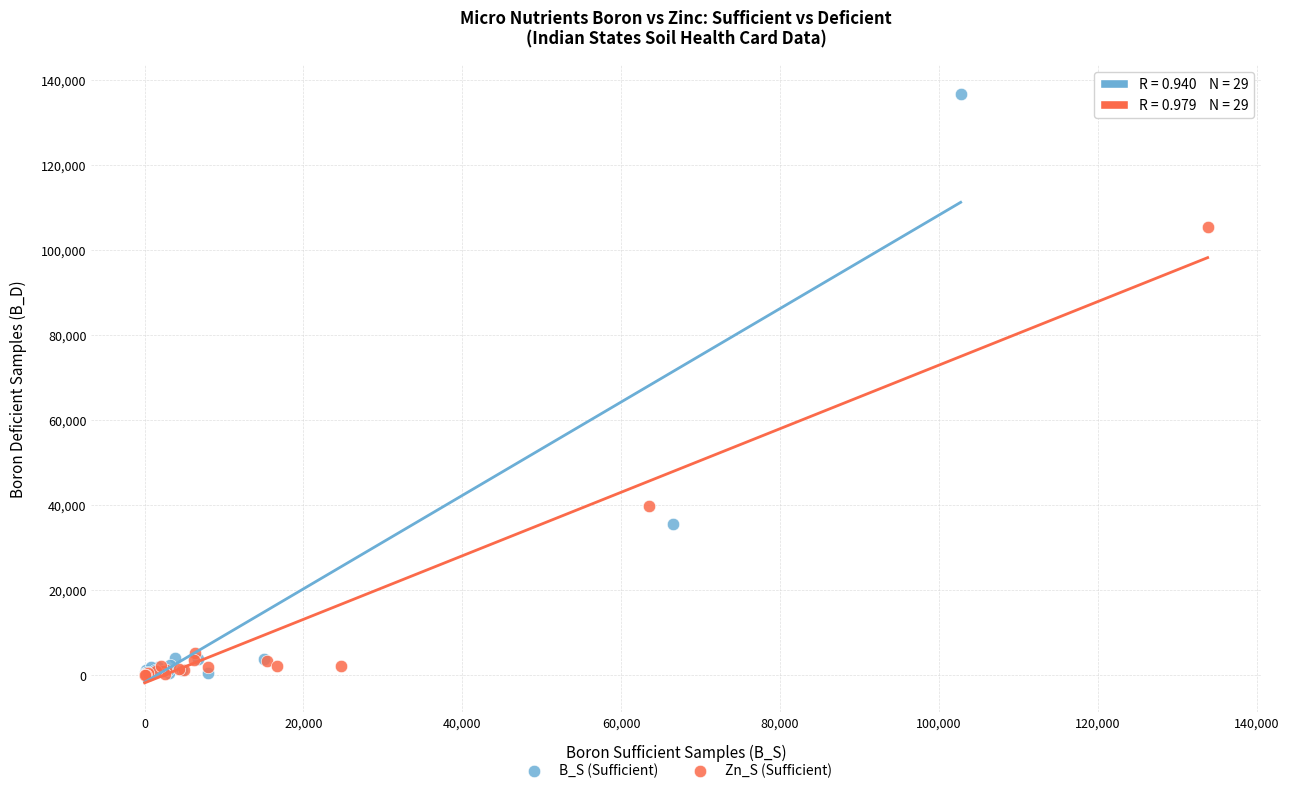

Which series has the largest Y range (max minus min)?

B_S (Sufficient)